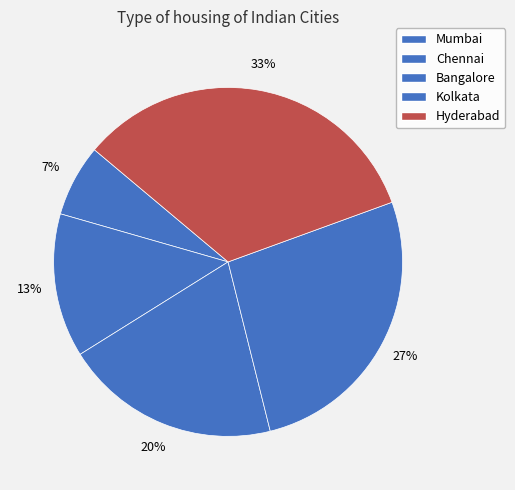

Does Bangalore account for over 50% of the chart?

No